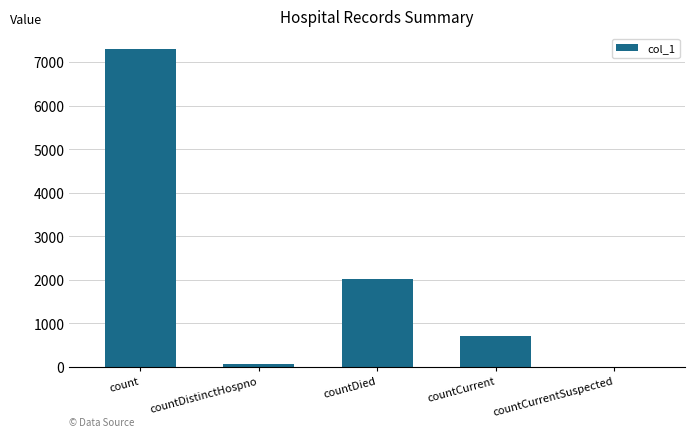

Between count and countCurrent, which is larger?

count